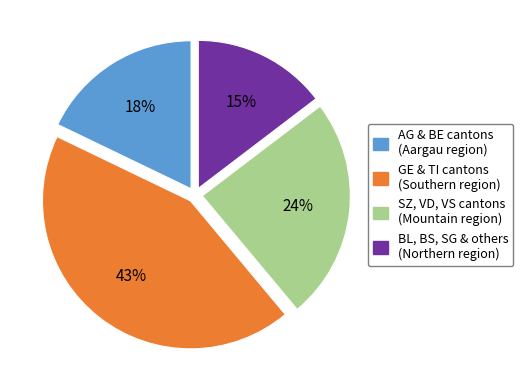

To the nearest percent, what percentage of the pie is SZ, VD, VS cantons (Mountain region)?

24%